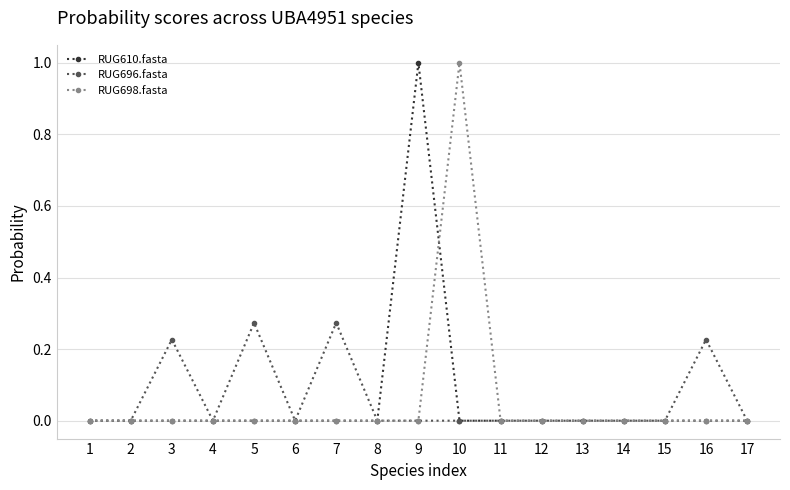

What is the maximum value shown in the chart?

1.0